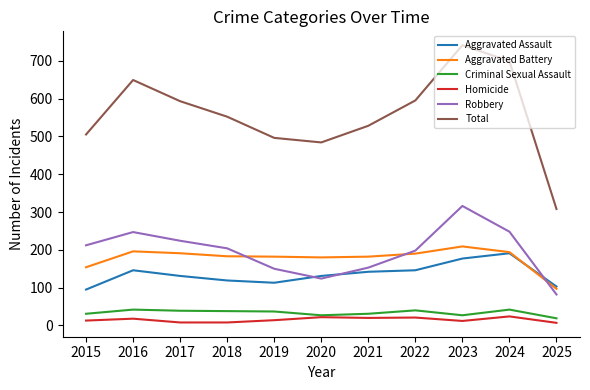

What is the spread (max minus min) of values at 2022?

574